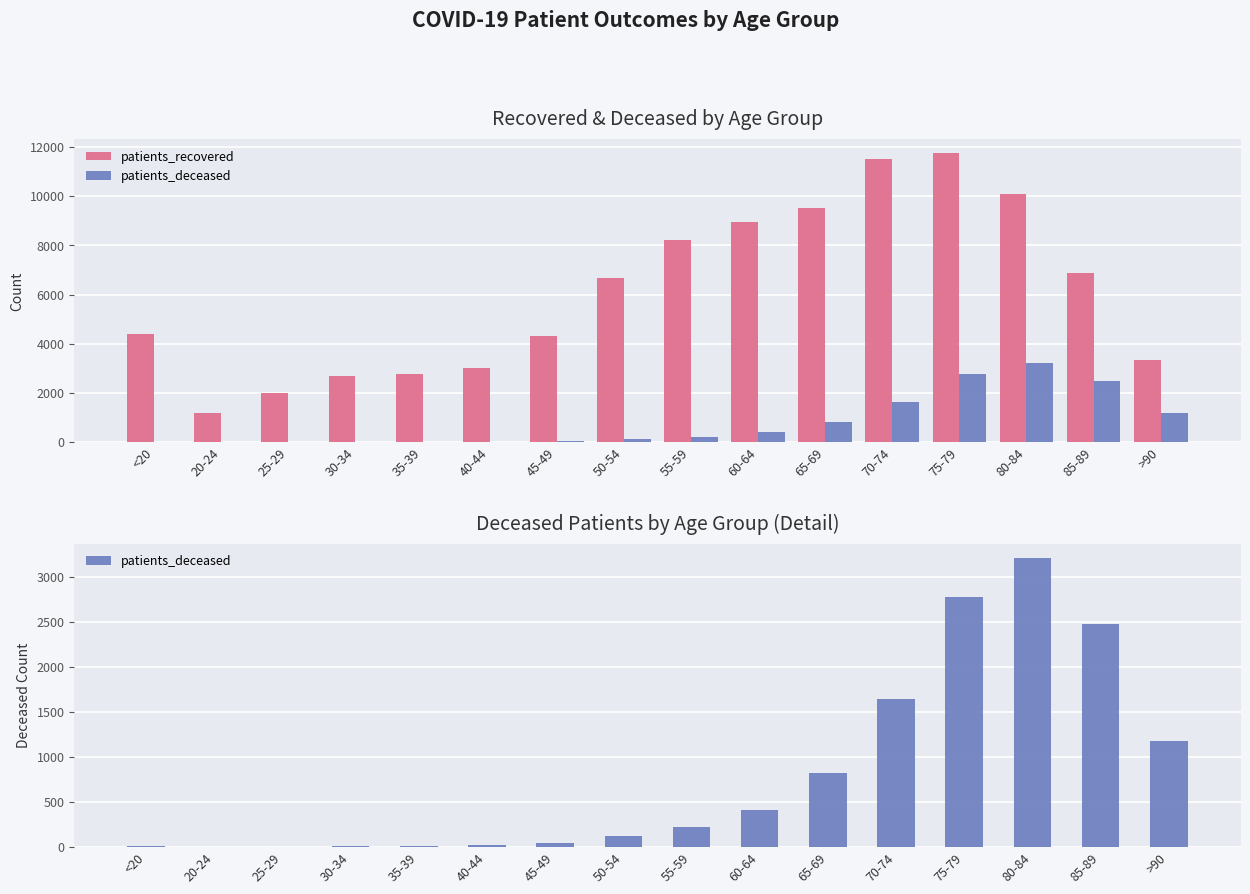

Reading left to right, extract all data points from this chart.

patients_recovered: <20=4410	20-24=1168	25-29=1982	30-34=2701	35-39=2753	40-44=3011	45-49=4313	50-54=6653	55-59=8214	60-64=8931	65-69=9499	70-74=11492	75-79=11730	80-84=10092	85-89=6893	>90=3321
patients_deceased: <20=16	20-24=4	25-29=3	30-34=16	35-39=17	40-44=24	45-49=46	50-54=124	55-59=219	60-64=412	65-69=824	70-74=1648	75-79=2779	80-84=3204	85-89=2476	>90=1180